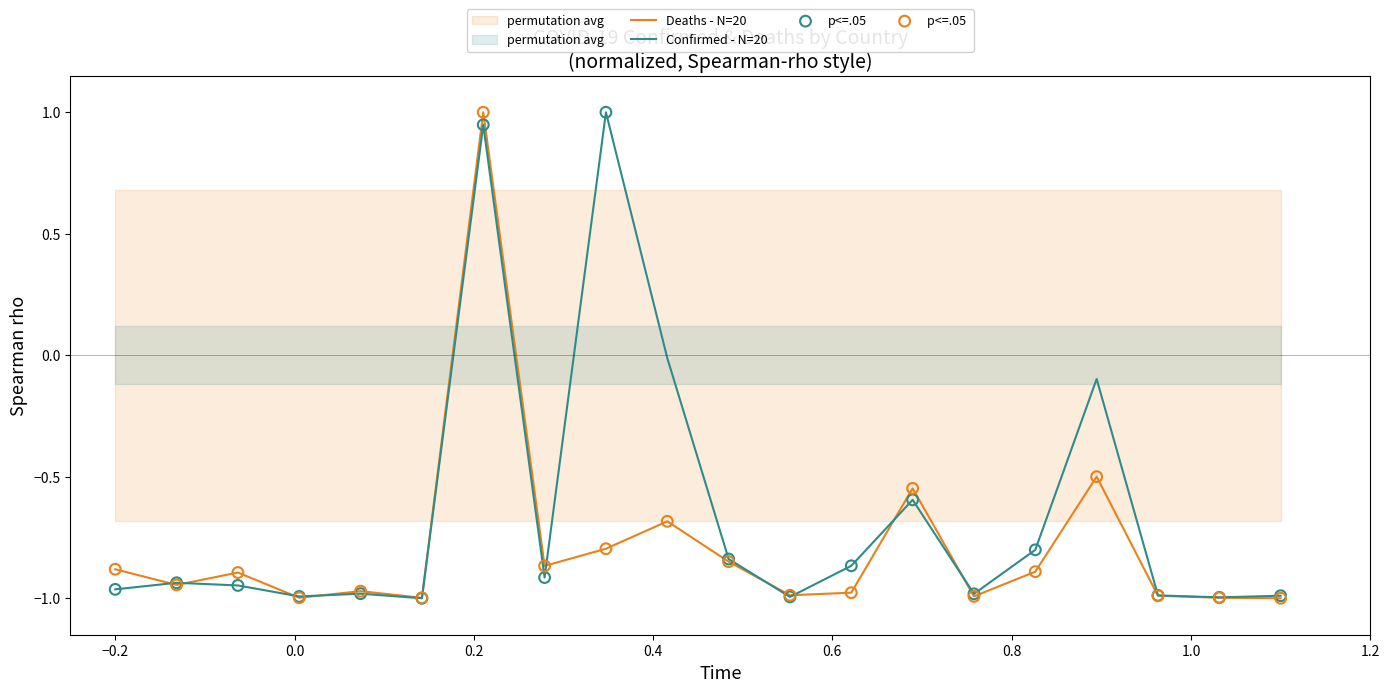

Which series has the largest total across all categories?

Confirmed